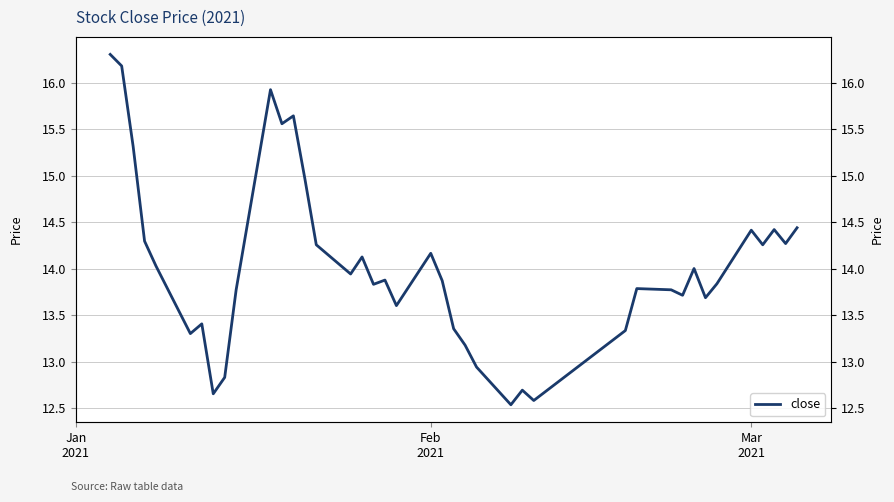

Which label corresponds to the largest value in the chart?

Jan
2021